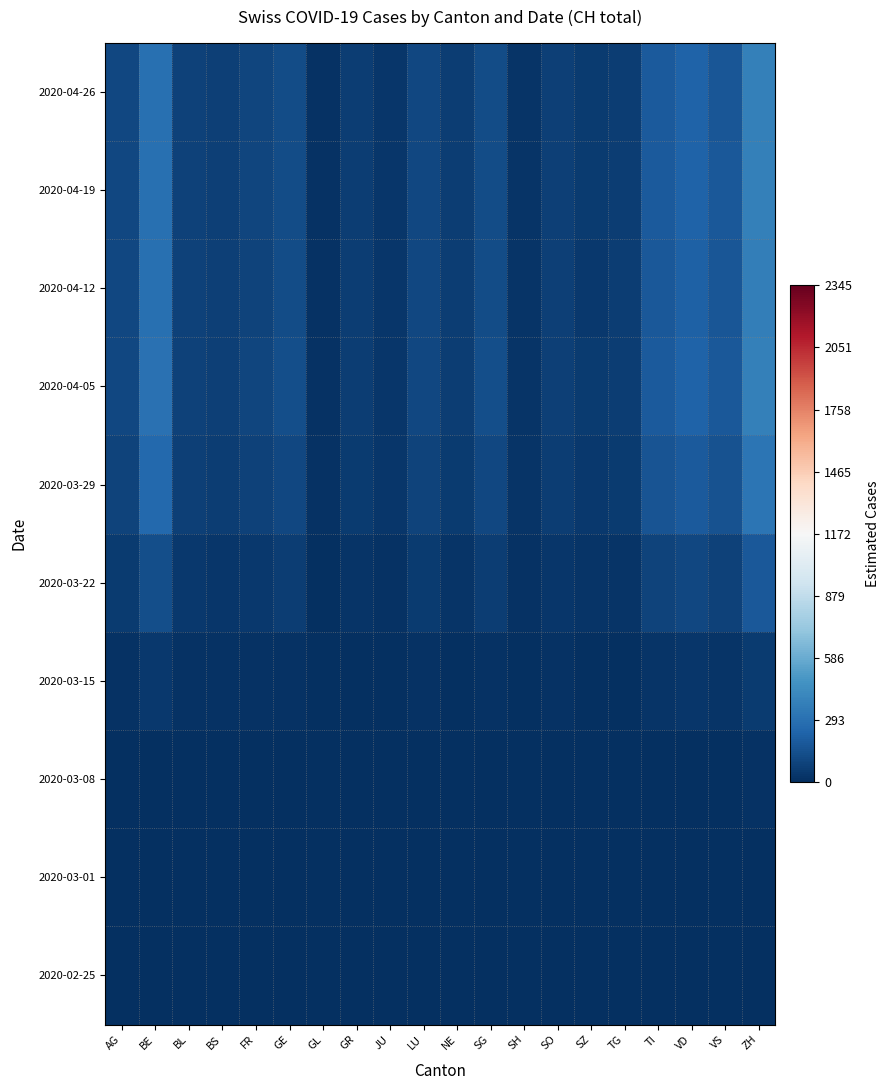

Reading left to right, extract all data points from this chart.

2020-02-25: AG=0.0	BE=0.0	BL=0.0	BS=0.0	FR=0.0	GE=0.0	GL=0.0	GR=0.0	JU=0.0	LU=0.0	NE=0.0	SG=0.0	SH=0.0	SO=0.0	SZ=0.0	TG=0.0	TI=0.0	VD=0.0	VS=0.0	ZH=0.0
2020-03-01: AG=0.7	BE=1.9	BL=0.5	BS=0.4	FR=0.6	GE=0.8	GL=0.1	GR=0.4	JU=0.2	LU=0.7	NE=0.4	SG=0.8	SH=0.1	SO=0.4	SZ=0.3	TG=0.4	TI=1.2	VD=1.4	VS=1.1	ZH=2.4
2020-03-08: AG=2.7	BE=7.5	BL=2.1	BS=1.8	FR=2.4	GE=3.3	GL=0.3	GR=1.5	JU=0.9	LU=2.7	NE=1.5	SG=3.3	SH=0.6	SO=1.8	SZ=1.2	TG=1.5	TI=4.8	VD=5.7	VS=4.5	ZH=9.6
2020-03-15: AG=14.1	BE=39.2	BL=11.0	BS=9.4	FR=12.6	GE=17.3	GL=1.6	GR=7.9	JU=4.7	LU=14.1	NE=7.9	SG=17.3	SH=3.1	SO=9.4	SZ=6.3	TG=7.9	TI=25.1	VD=29.8	VS=23.6	ZH=50.2
2020-03-22: AG=49.1	BE=136.4	BL=38.2	BS=32.7	FR=43.6	GE=60.0	GL=5.5	GR=27.3	JU=16.4	LU=49.1	NE=27.3	SG=60.0	SH=10.9	SO=32.7	SZ=21.8	TG=27.3	TI=87.3	VD=103.6	VS=81.8	ZH=174.6
2020-03-29: AG=89.5	BE=248.8	BL=69.7	BS=59.7	FR=79.6	GE=109.5	GL=10.0	GR=49.8	JU=29.8	LU=89.5	NE=49.8	SG=109.5	SH=19.9	SO=59.7	SZ=39.8	TG=49.8	TI=159.2	VD=189.1	VS=149.2	ZH=318.4
2020-04-05: AG=105.5	BE=293.1	BL=82.1	BS=70.3	FR=93.8	GE=129.0	GL=11.7	GR=58.6	JU=35.2	LU=105.5	NE=58.6	SG=129.0	SH=23.4	SO=70.3	SZ=46.9	TG=58.6	TI=187.6	VD=222.8	VS=175.9	ZH=375.2
2020-04-12: AG=102.6	BE=285.1	BL=79.8	BS=68.4	FR=91.2	GE=125.5	GL=11.4	GR=57.0	JU=34.2	LU=102.6	NE=57.0	SG=125.5	SH=22.8	SO=68.4	SZ=45.6	TG=57.0	TI=182.5	VD=216.7	VS=171.1	ZH=365.0
2020-04-19: AG=104.7	BE=290.9	BL=81.4	BS=69.8	FR=93.1	GE=128.0	GL=11.6	GR=58.2	JU=34.9	LU=104.7	NE=58.2	SG=128.0	SH=23.3	SO=69.8	SZ=46.5	TG=58.2	TI=186.2	VD=221.1	VS=174.5	ZH=372.3
2020-04-26: AG=104.2	BE=289.4	BL=81.0	BS=69.5	FR=92.6	GE=127.3	GL=11.6	GR=57.9	JU=34.7	LU=104.2	NE=57.9	SG=127.3	SH=23.2	SO=69.5	SZ=46.3	TG=57.9	TI=185.2	VD=219.9	VS=173.6	ZH=370.4